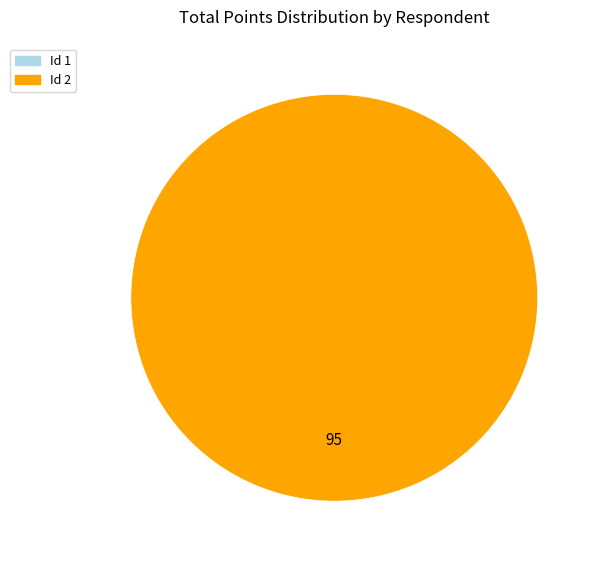

To the nearest percent, what is the difference between the largest and smallest slice percentages?

100%